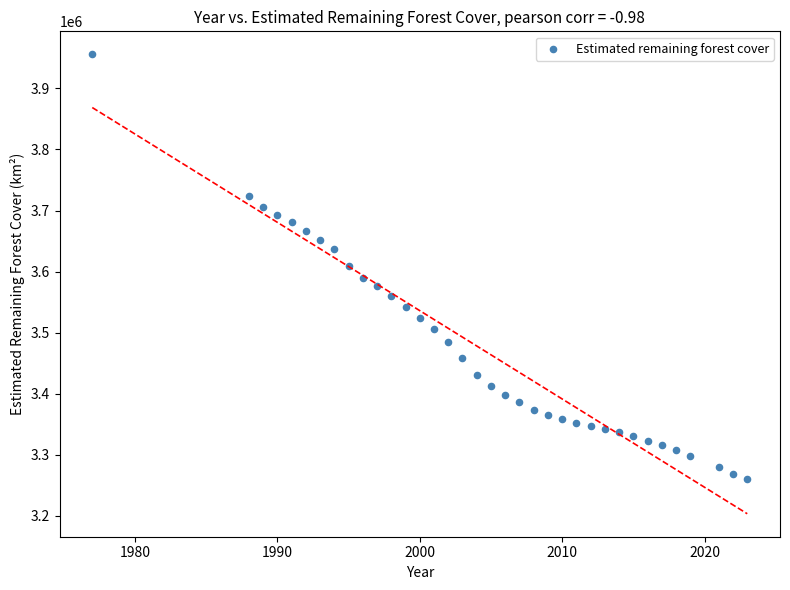

What is the range of X values (max minus min)?

46